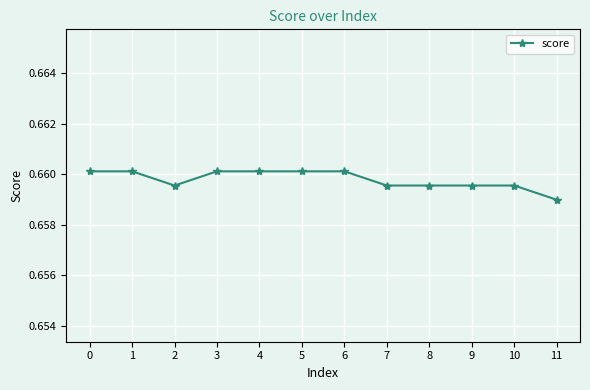

What is the sum of all values?

7.9